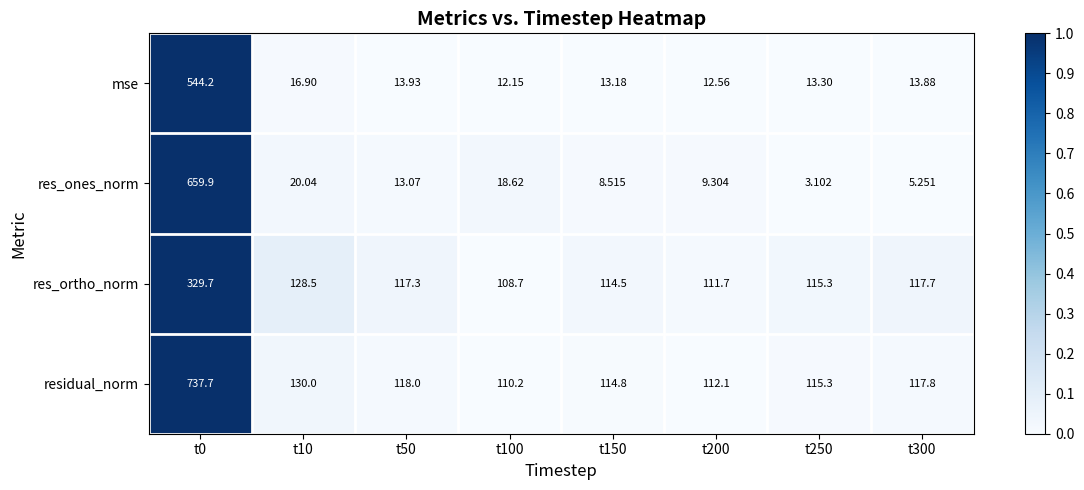

At t100, list the series in order from largest to smallest.

residual_norm, res_ortho_norm, res_ones_norm, mse